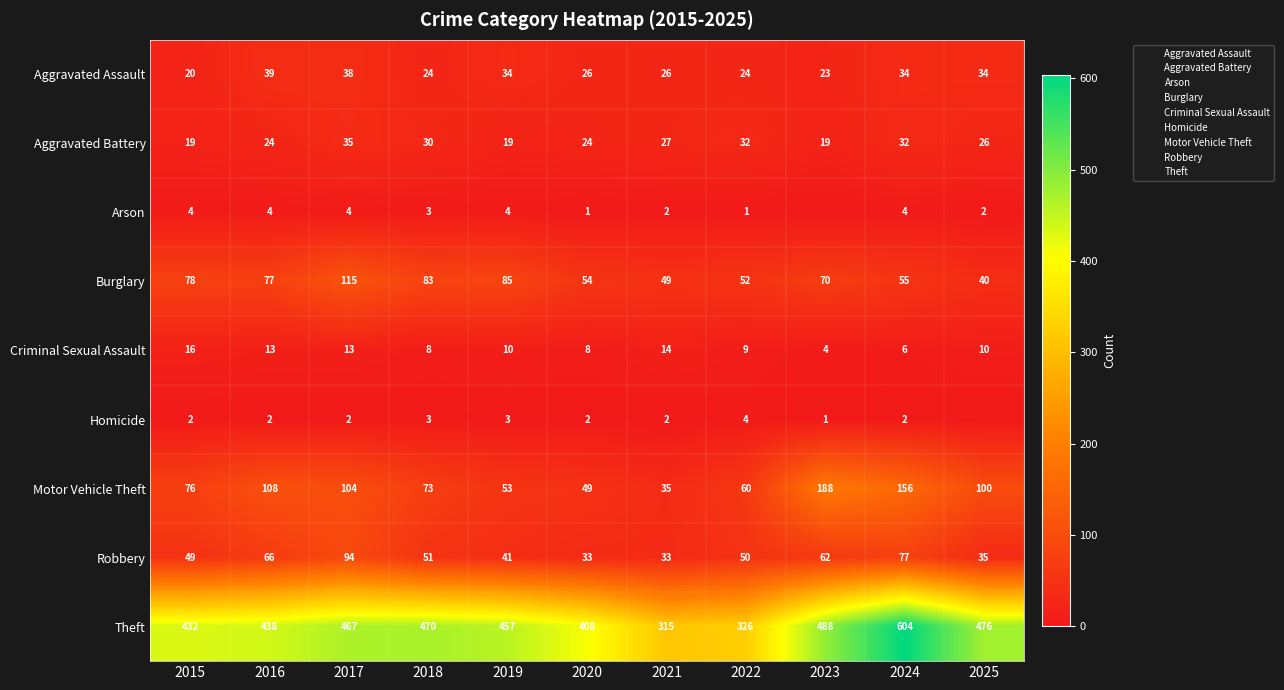

How many data points does each series have?

11